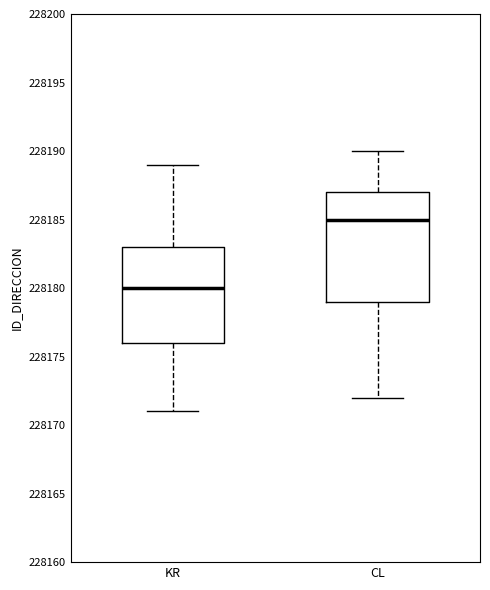

Where is the lower edge of the box for KR on the y-axis? The values are not printed on the chart, so give them approximately, as read against the axis.

228176